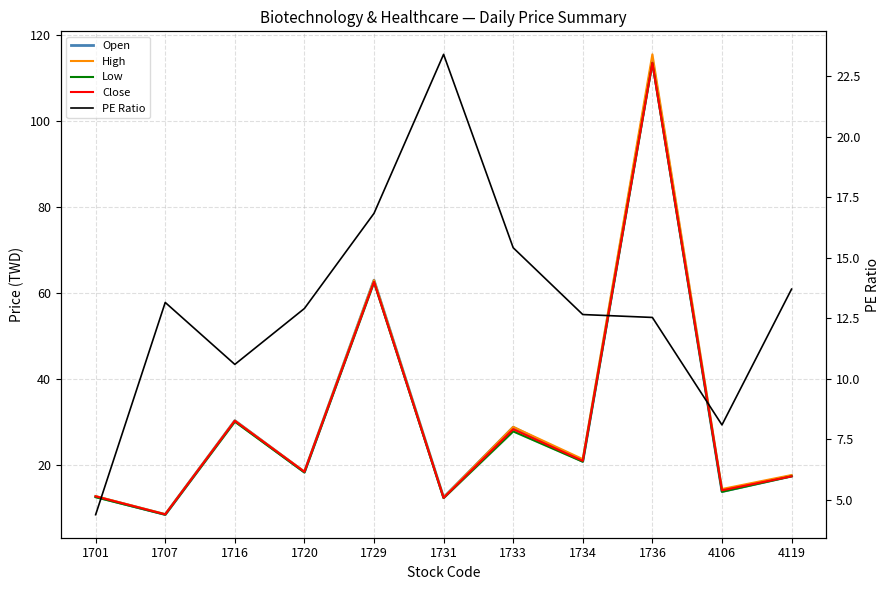

Which has a higher value, 1716 or 1720?

1716